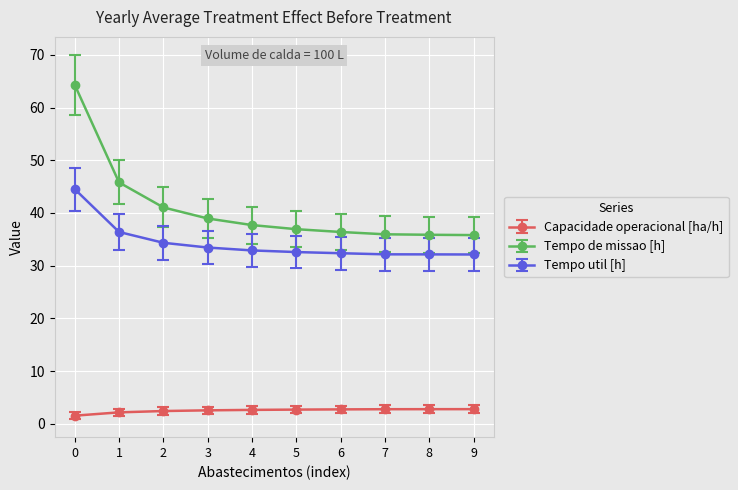

True or false: Capacidade operacional [ha/h] and Tempo de missao [h] intersect in this chart.

False